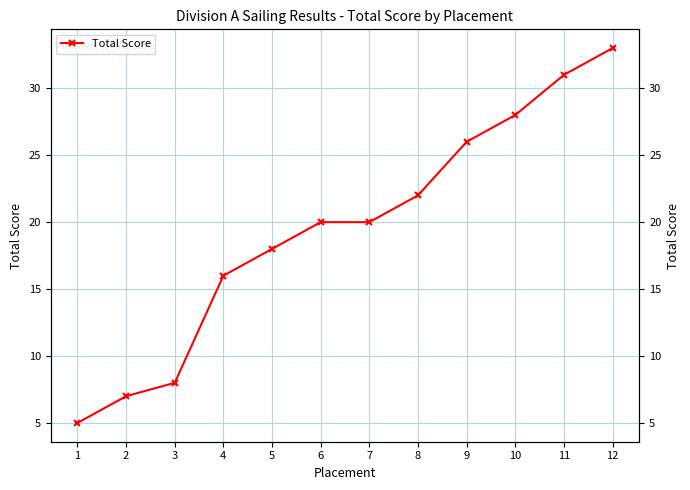

What is the change in value from 1 to 8?

+17